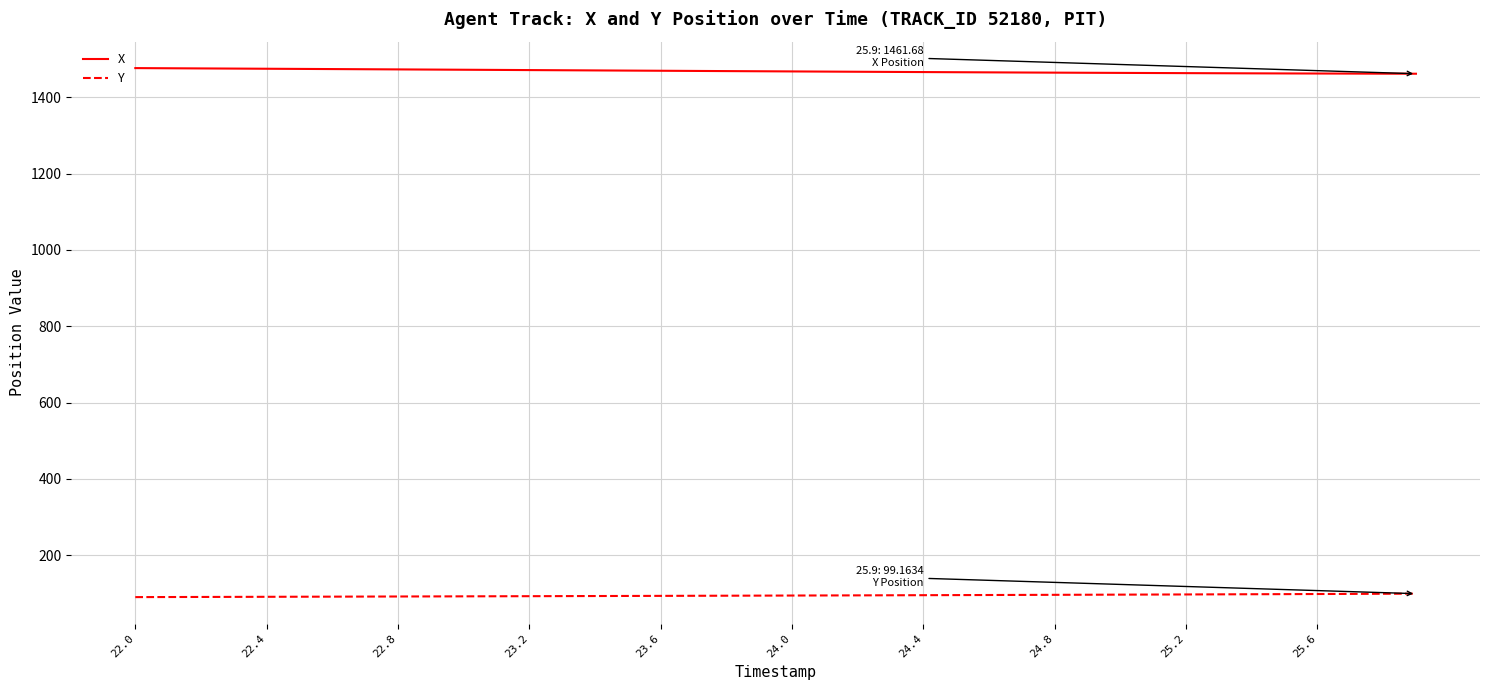

What is the minimum value for X?

1461.7